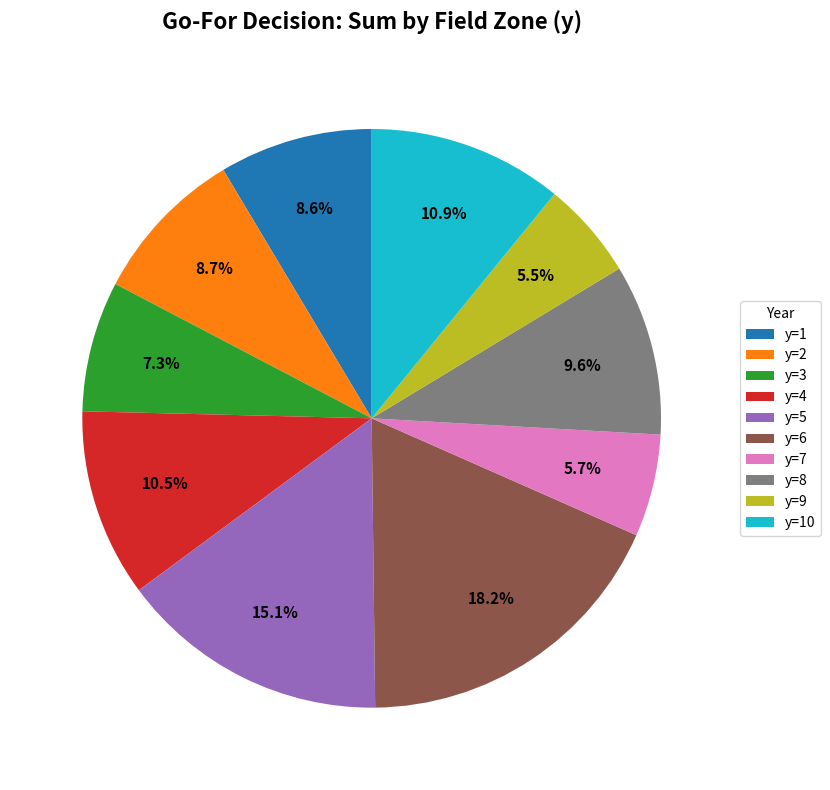

How much of the chart is everything except y=10?

89.1%